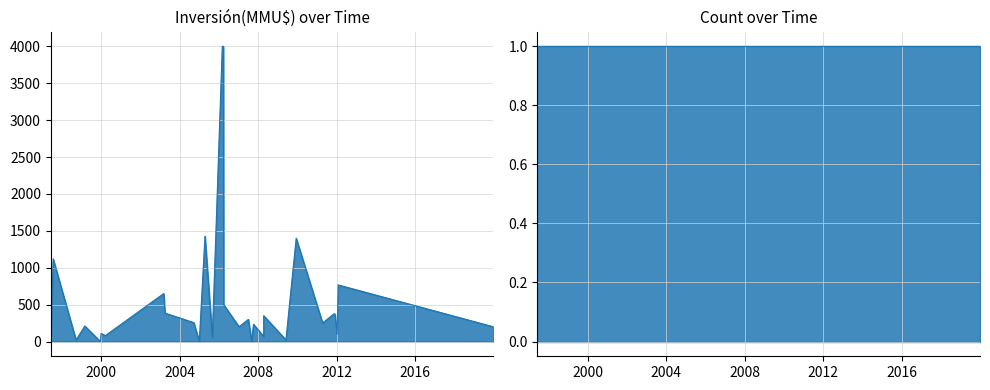

Where is the first local maximum?

1997-07-24